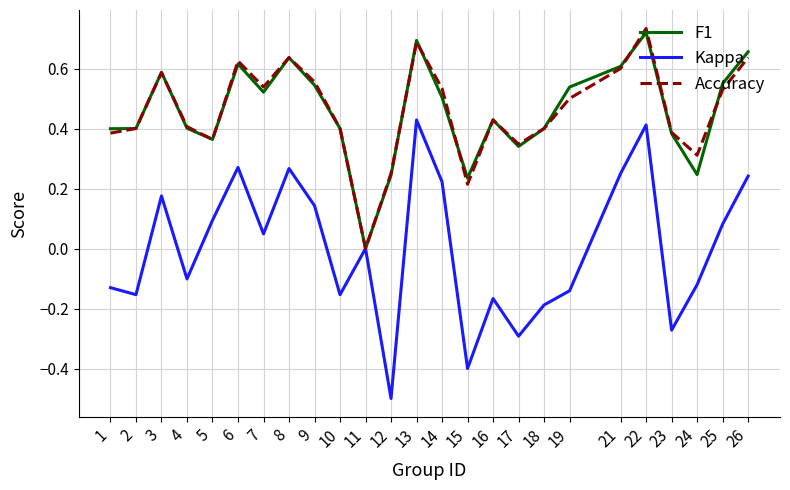

At which category does the chart reach its minimum across all series?

12